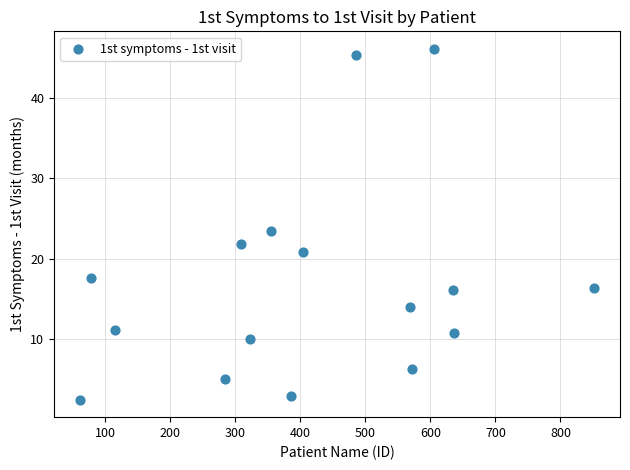

What Y value in the scatter plot is closest to 24?

23.5